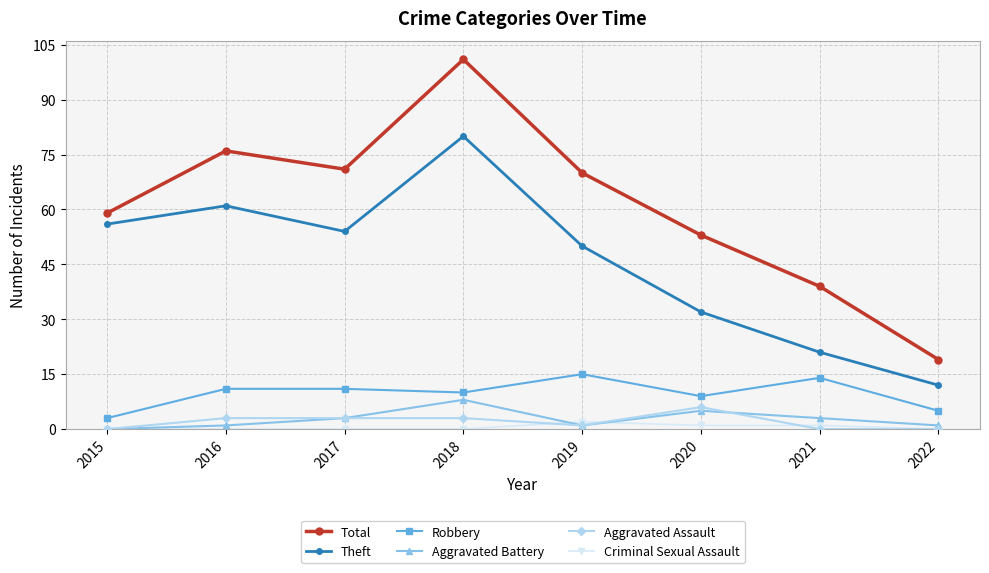

What is the maximum value shown in the chart?

101